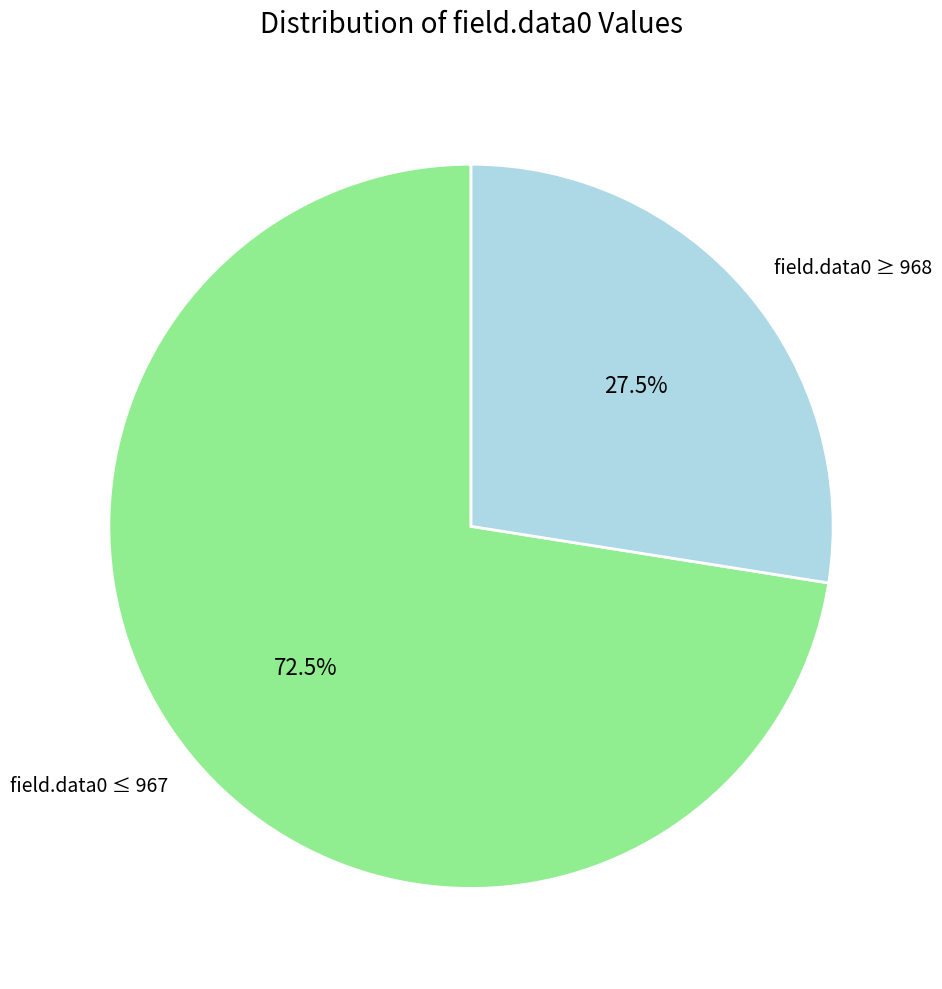

How many segments does this pie chart have?

2